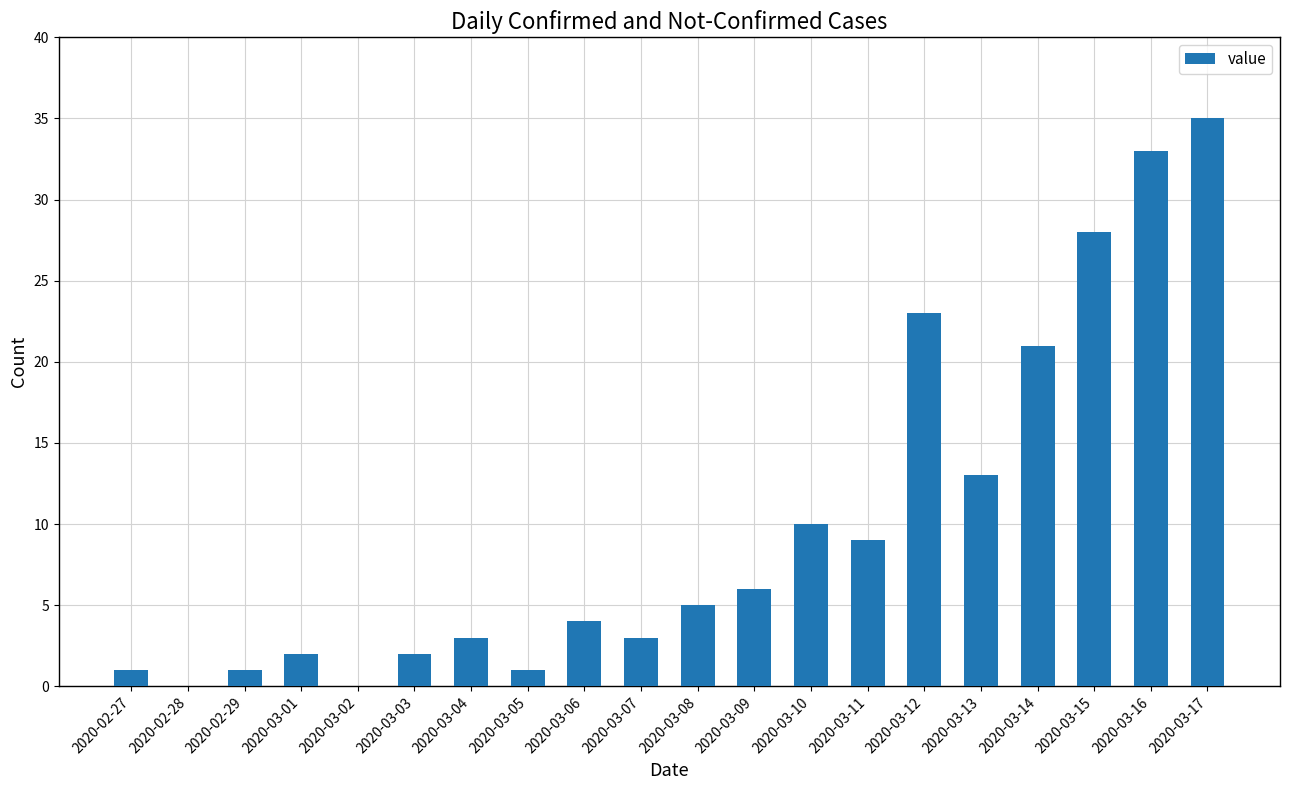

Reading right to left, what are all the values shown in this chart?

2020-03-17=35	2020-03-16=33	2020-03-15=28	2020-03-14=21	2020-03-13=13	2020-03-12=23	2020-03-11=9	2020-03-10=10	2020-03-09=6	2020-03-08=5	2020-03-07=3	2020-03-06=4	2020-03-05=1	2020-03-04=3	2020-03-03=2	2020-03-02=0	2020-03-01=2	2020-02-29=1	2020-02-28=0	2020-02-27=1